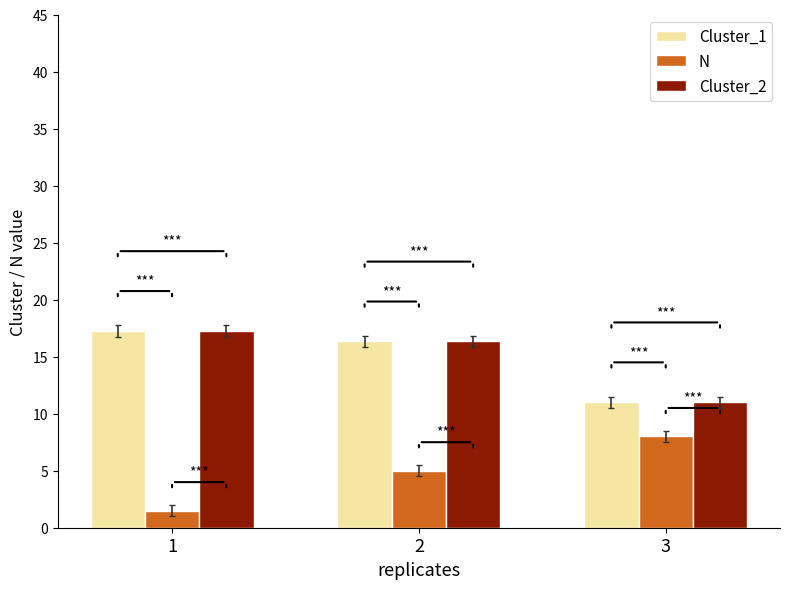

What is the sum of the N values at 1 and 2?

6.5